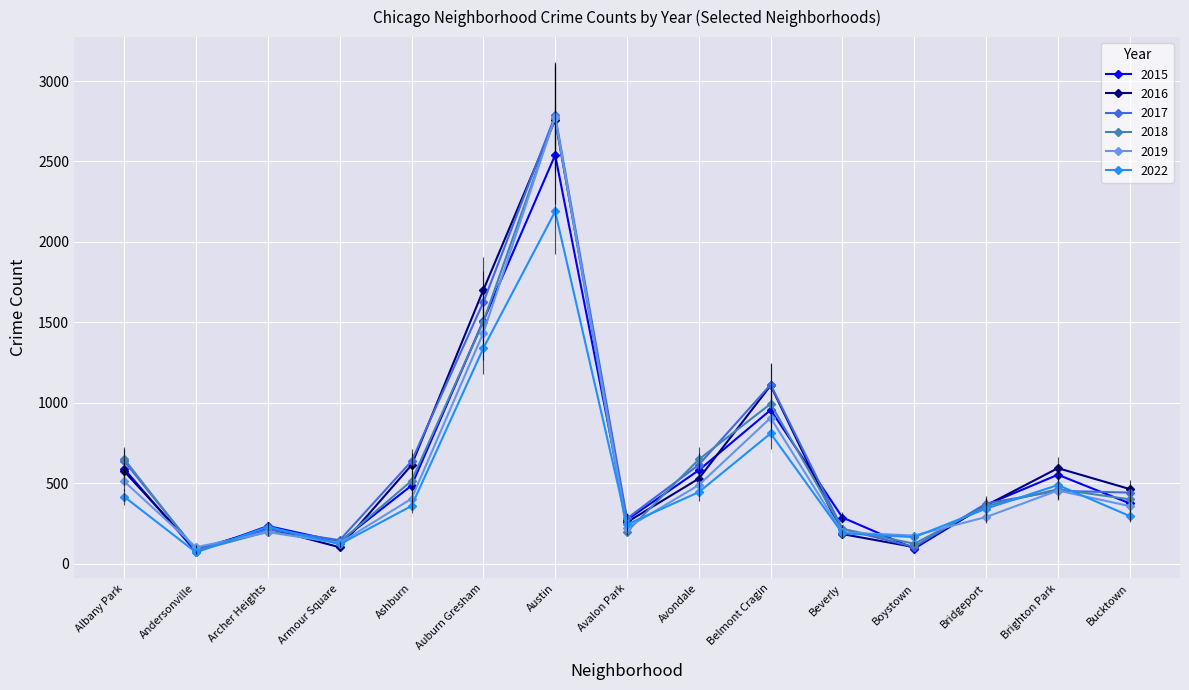

Is it true that 2019 equals 741 at Albany Park?

False